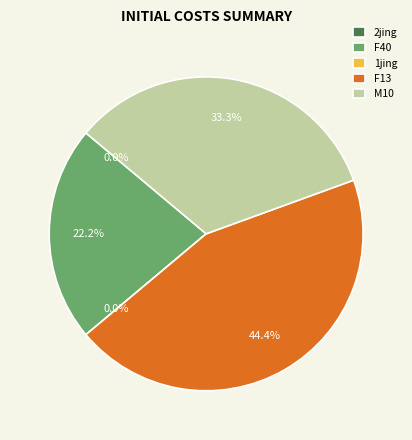

Between F13 and F40, which is larger?

F13